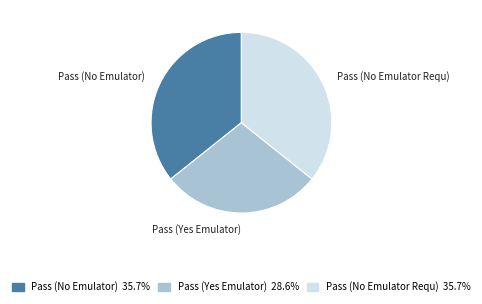

Is there any slice that represents more than half of the pie?

No